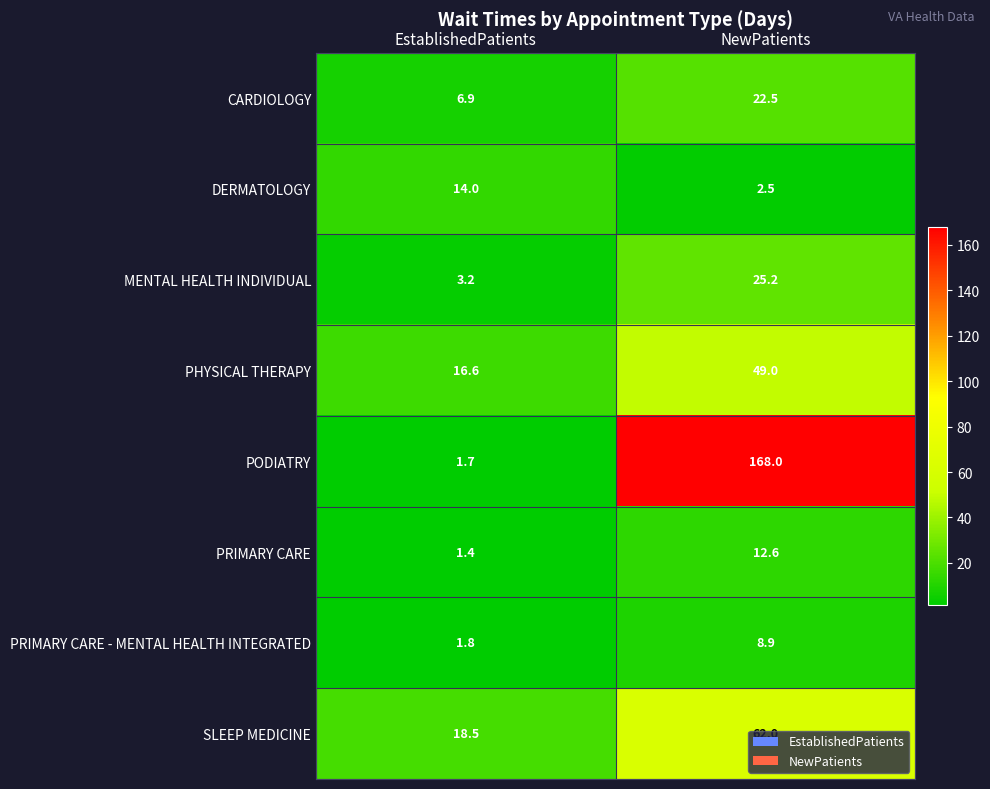

Which series has the largest range (max minus min)?

PODIATRY